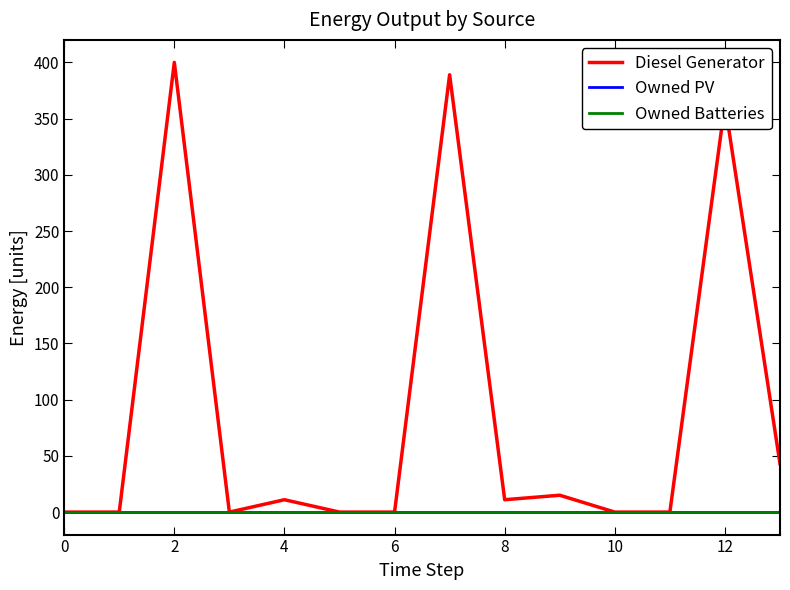

True or false: Diesel Generator and Owned Batteries intersect in this chart.

False